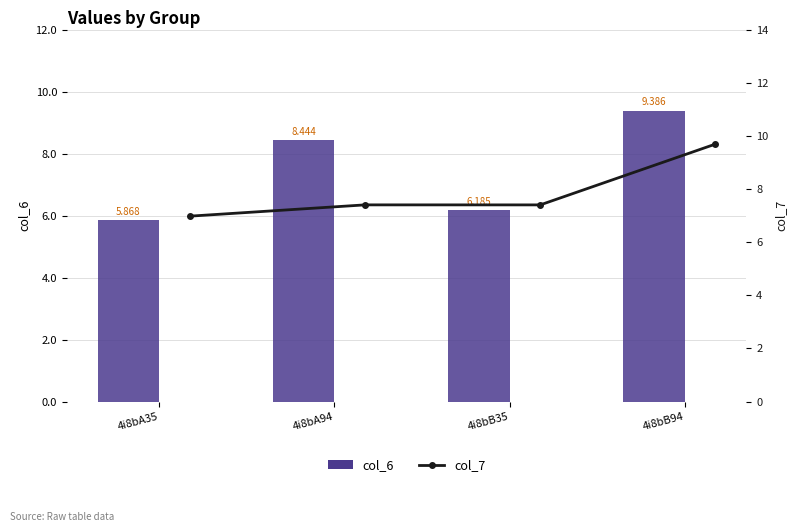

List the labels in order of col_6 value, largest first.

4i8bB94, 4i8bA94, 4i8bB35, 4i8bA35